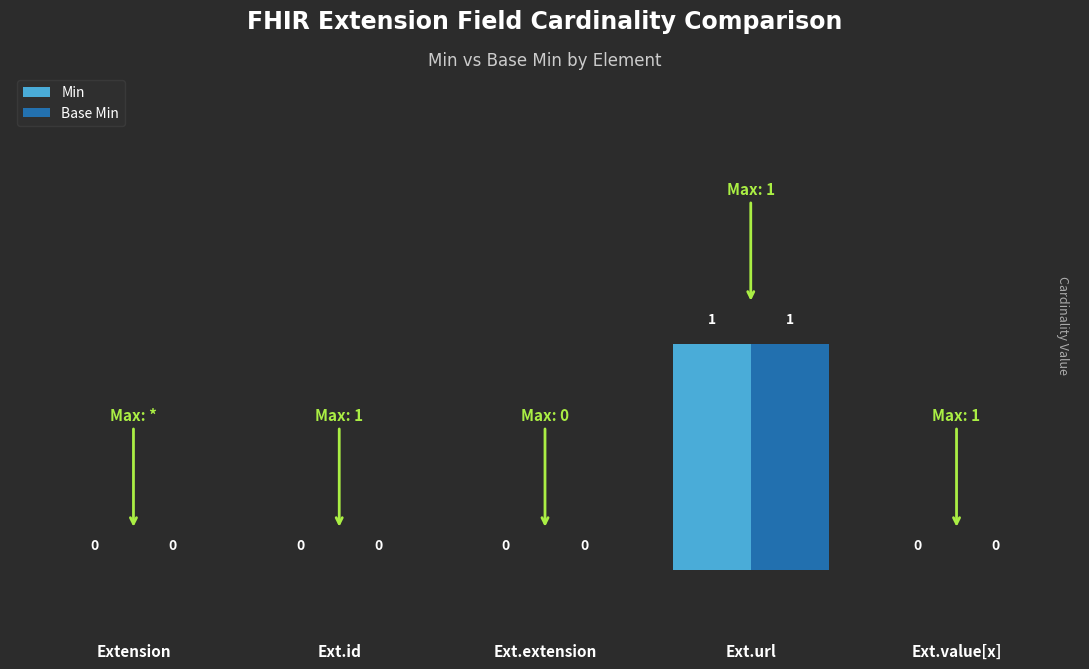

The value of Base Min at Ext.url is 0. True or false?

False